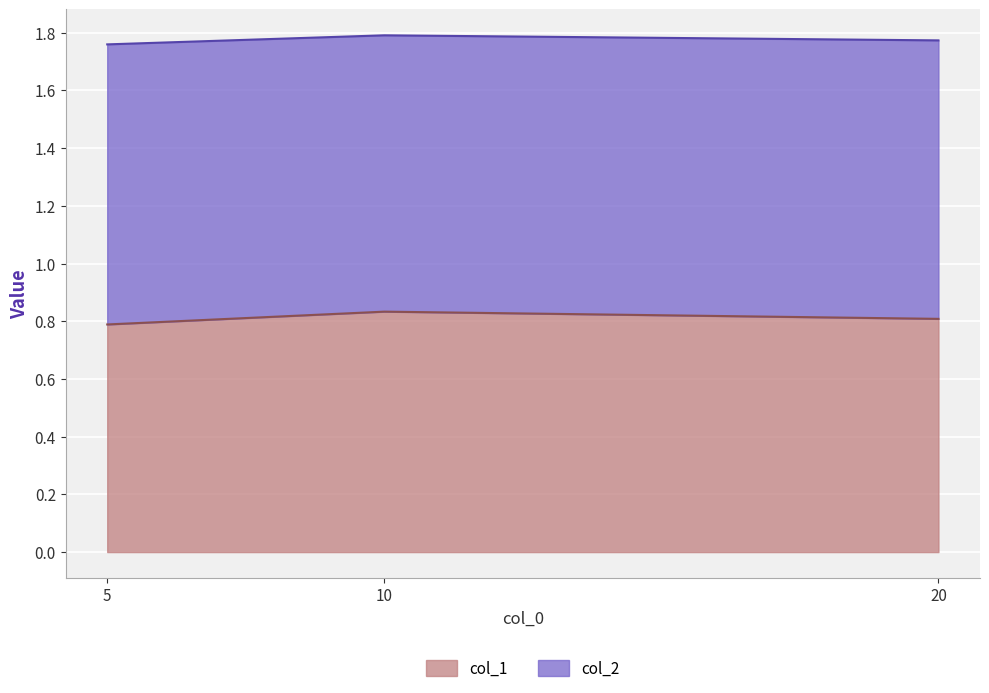

The col_2 series shows 1.1 at 20. True or false?

False